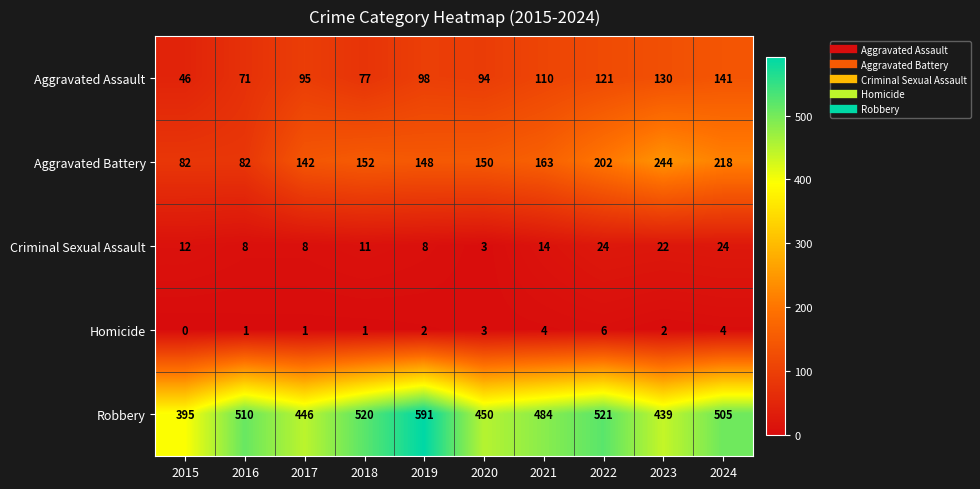

Which series has the largest total across all categories?

Robbery